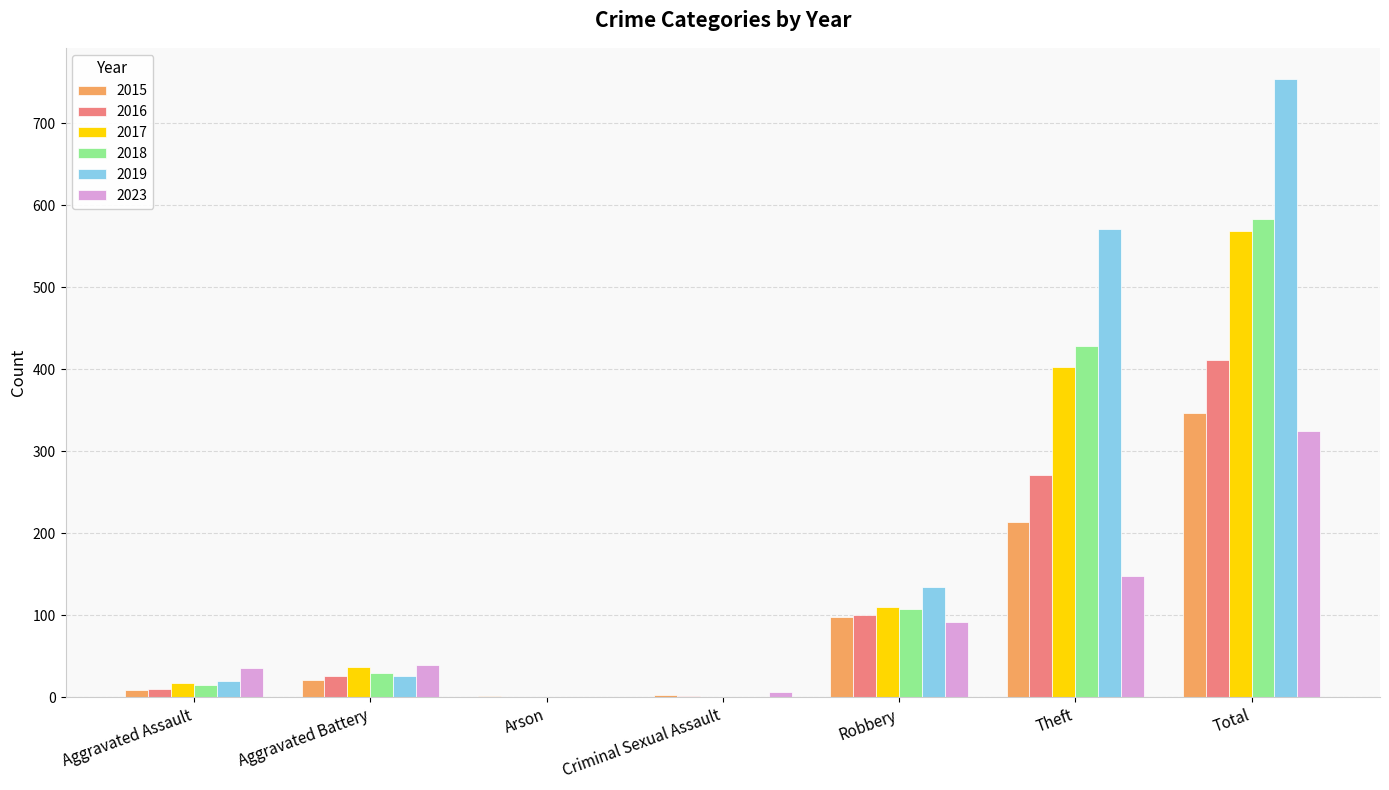

Where is 2019 nearest to the value 377?

Theft